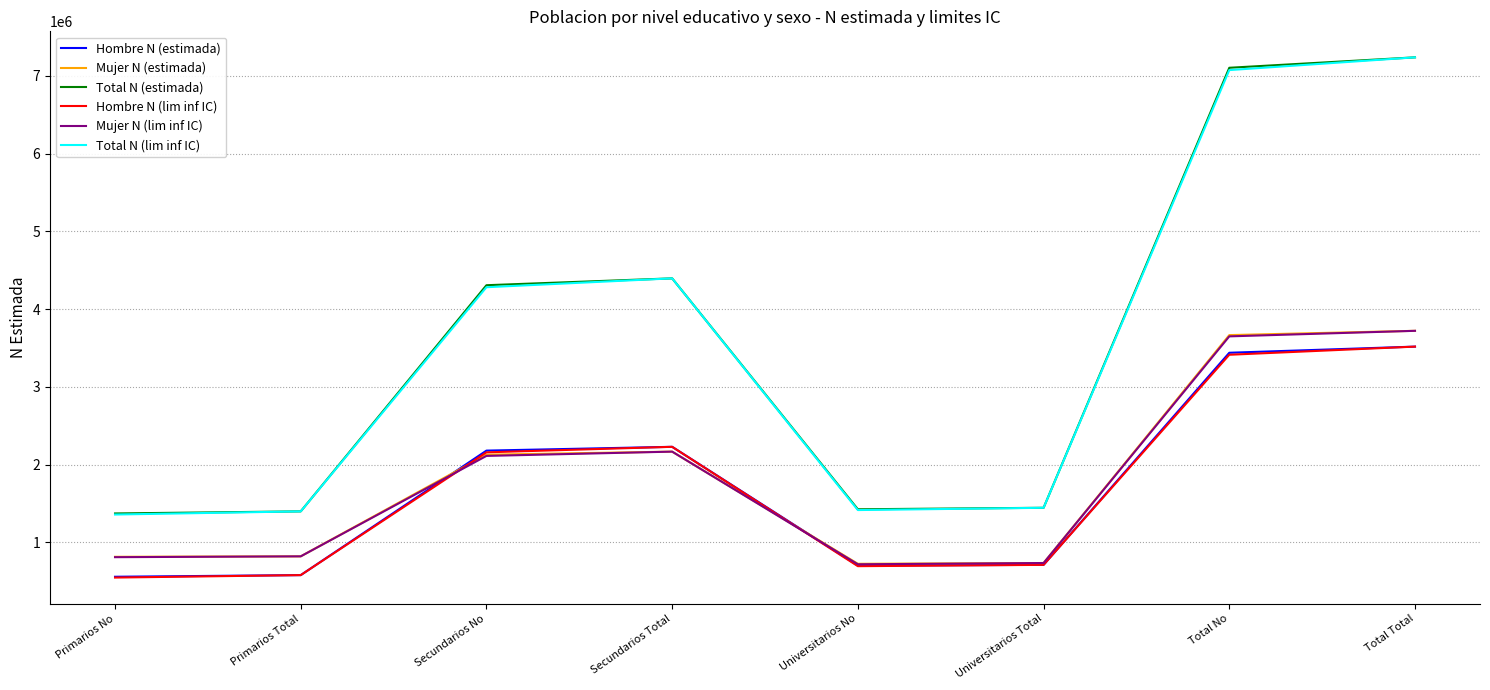

True or false: Hombre N (lim inf IC) and Total N (lim inf IC) cross at least once.

False